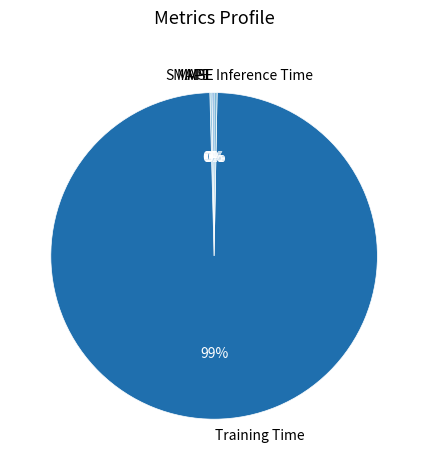

To the nearest percent, what is the average slice percentage?

20%